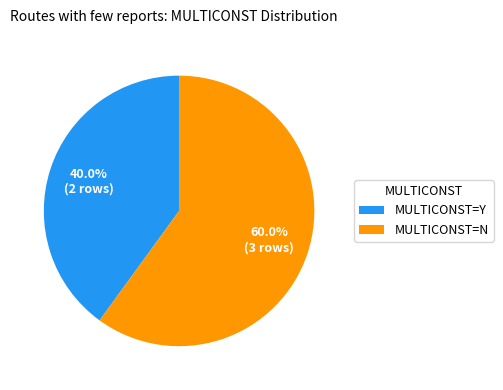

To the nearest percent, what is the difference between the MULTICONST=N and MULTICONST=Y slice percentages?

20%